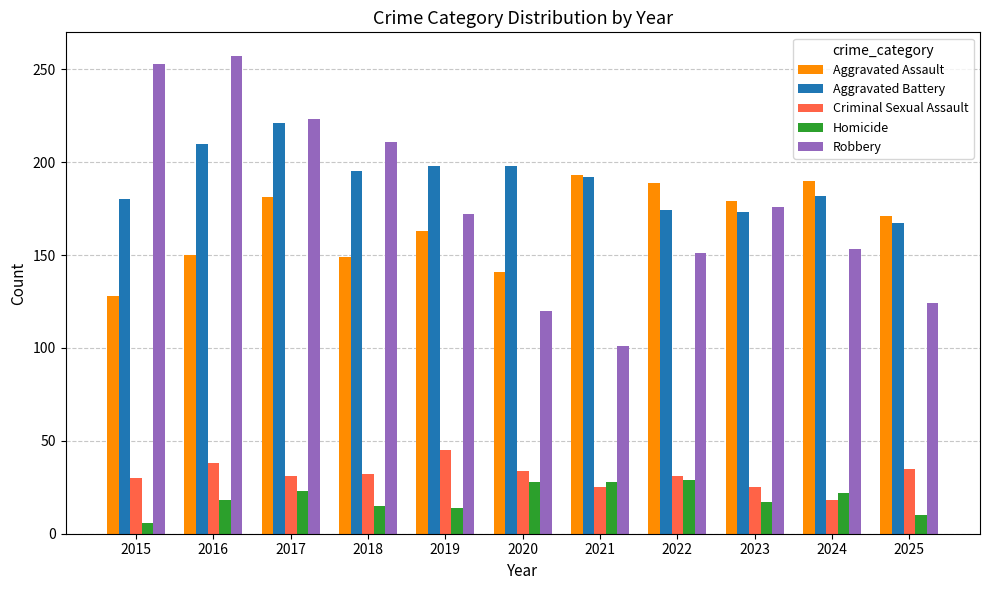

Rank the series at 2019 from highest to lowest value.

Aggravated Battery, Robbery, Aggravated Assault, Criminal Sexual Assault, Homicide